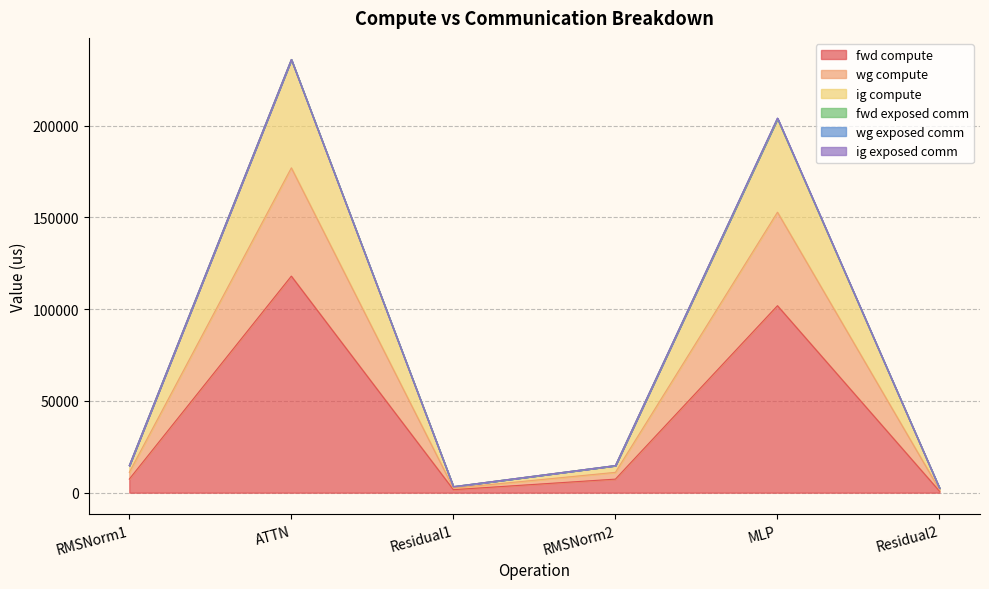

Does the chart display data point markers on the line(s)?

No